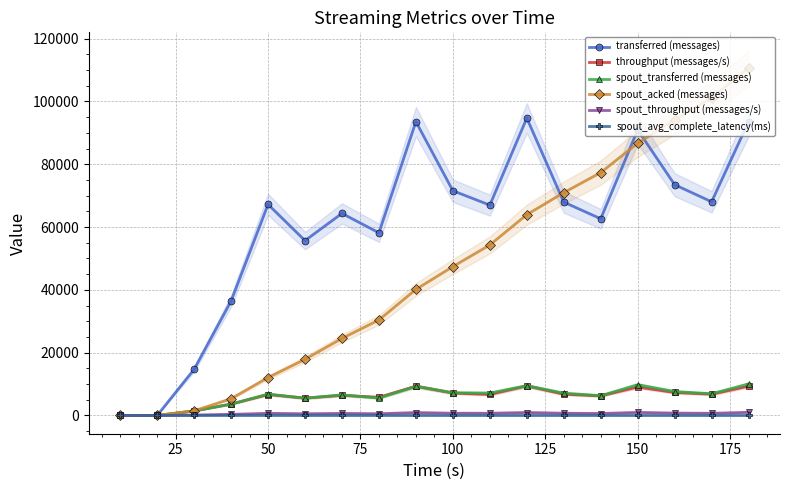

How many interior local peaks does the spout_throughput (messages/s) series have?

5